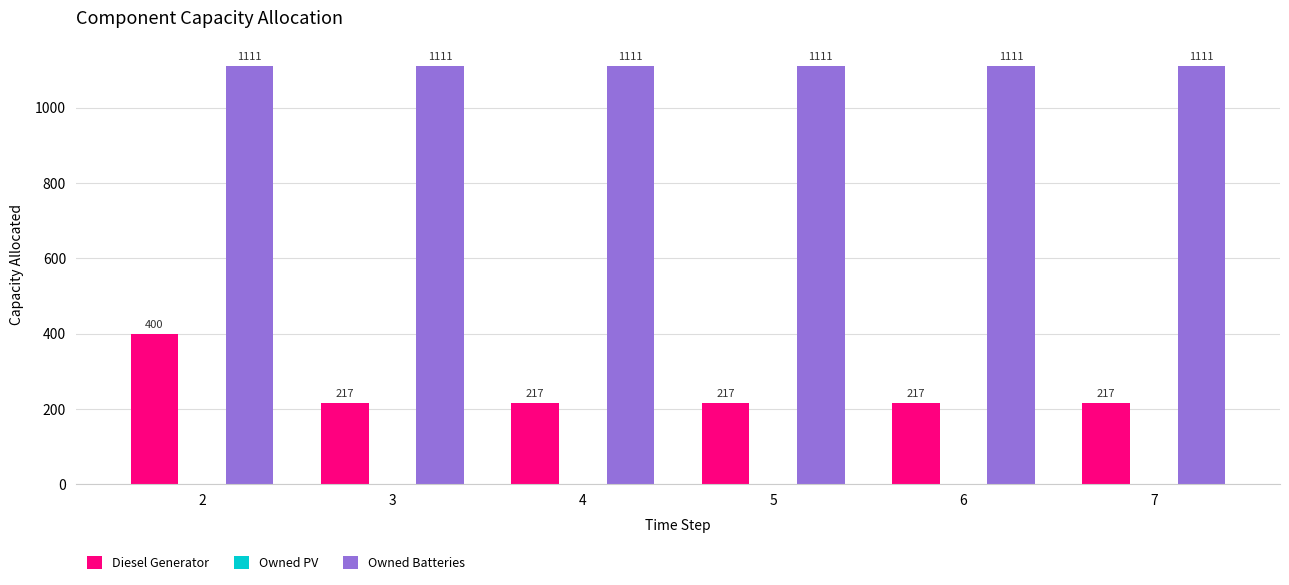

True or false: Owned Batteries has a value of 1111 at 7.

True